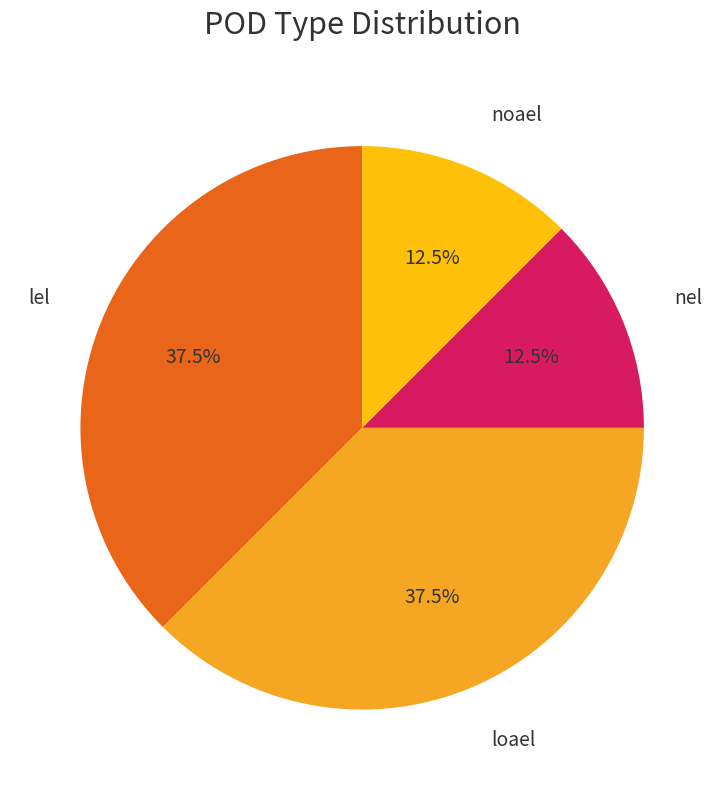

Does any single category account for the majority?

No